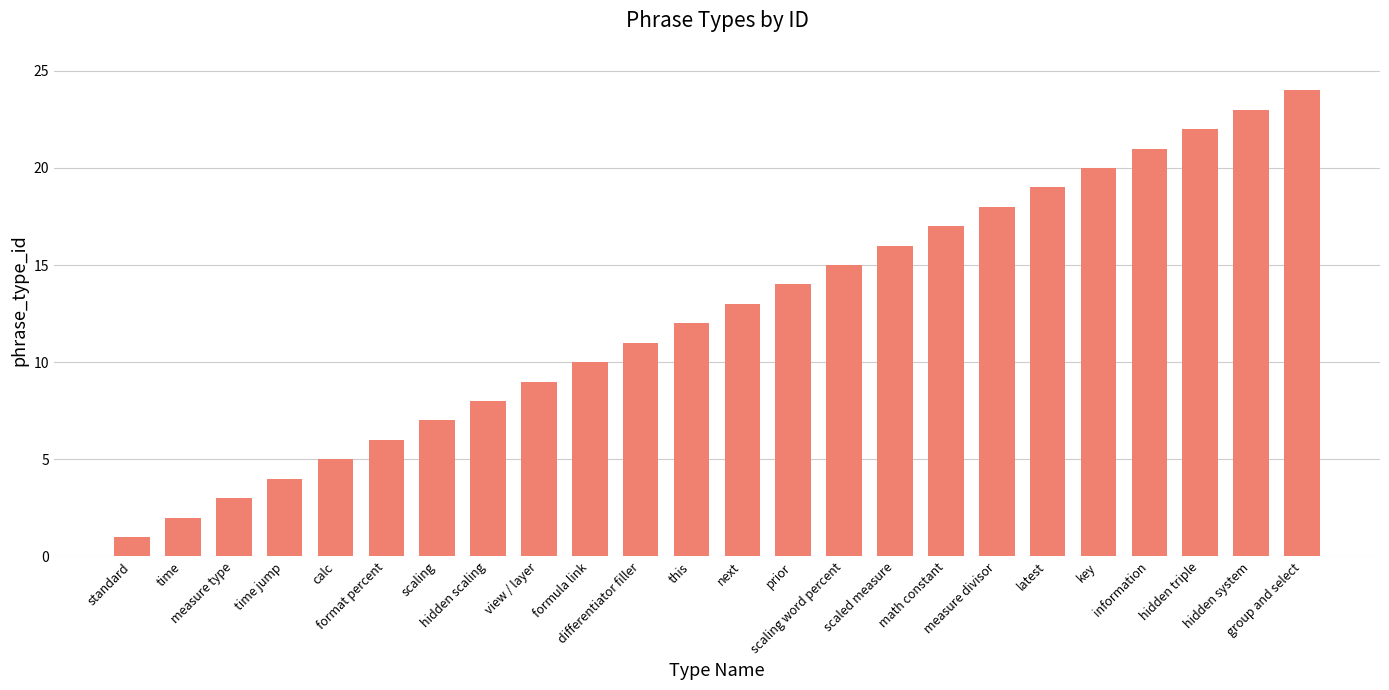

What is the difference between the second highest and minimum values?

22